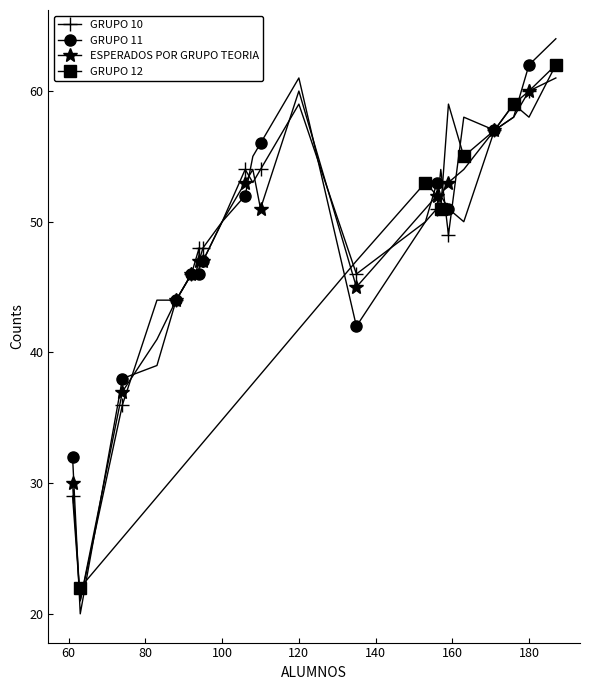

At which category is the sum across all series the highest?

187